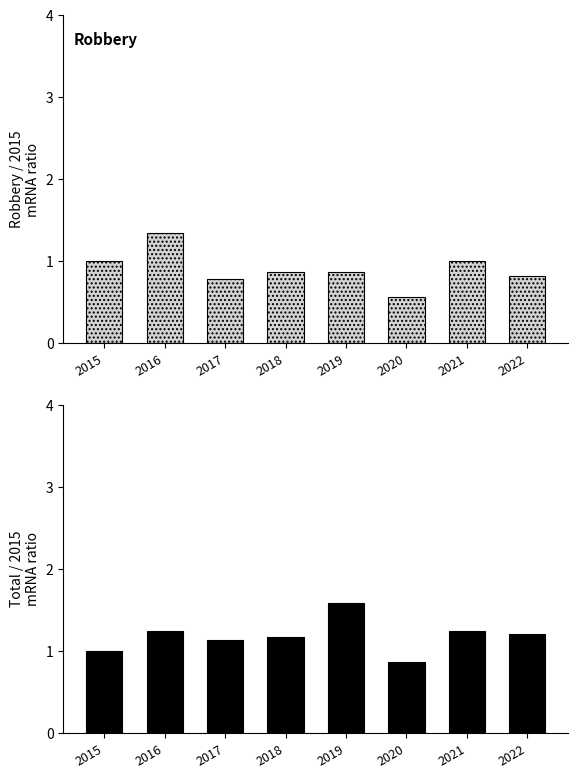

How many data points does each series have?

8